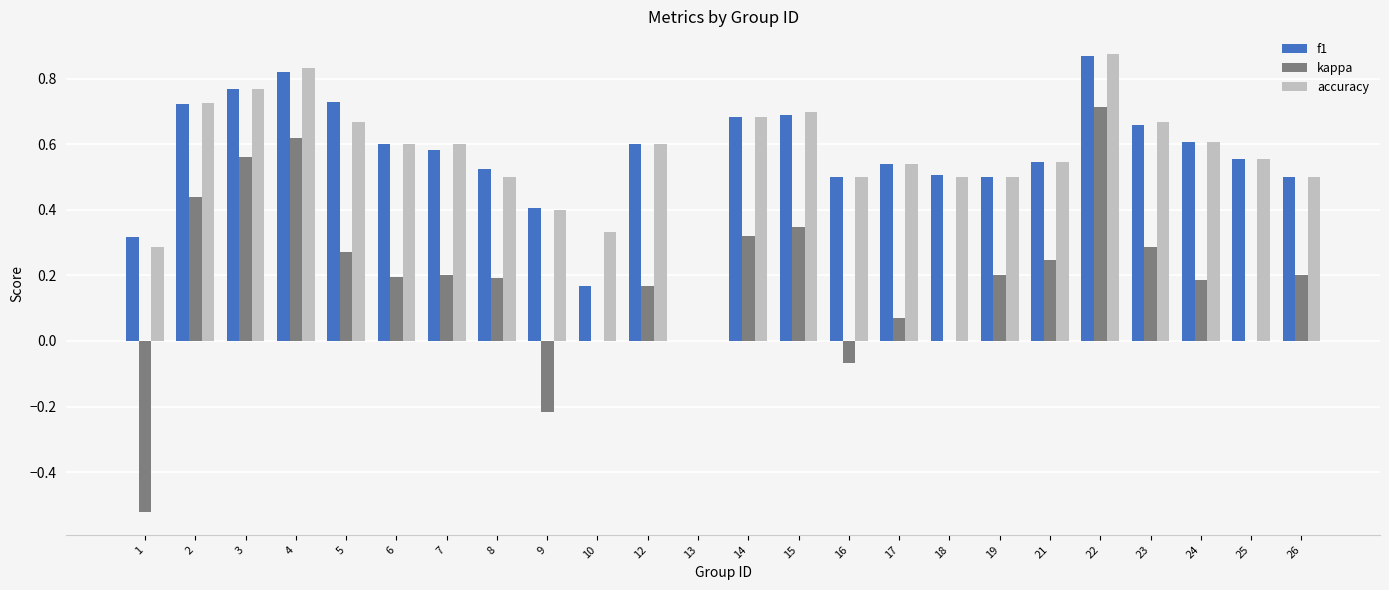

The value of f1 at 14 is 0.3. True or false?

False